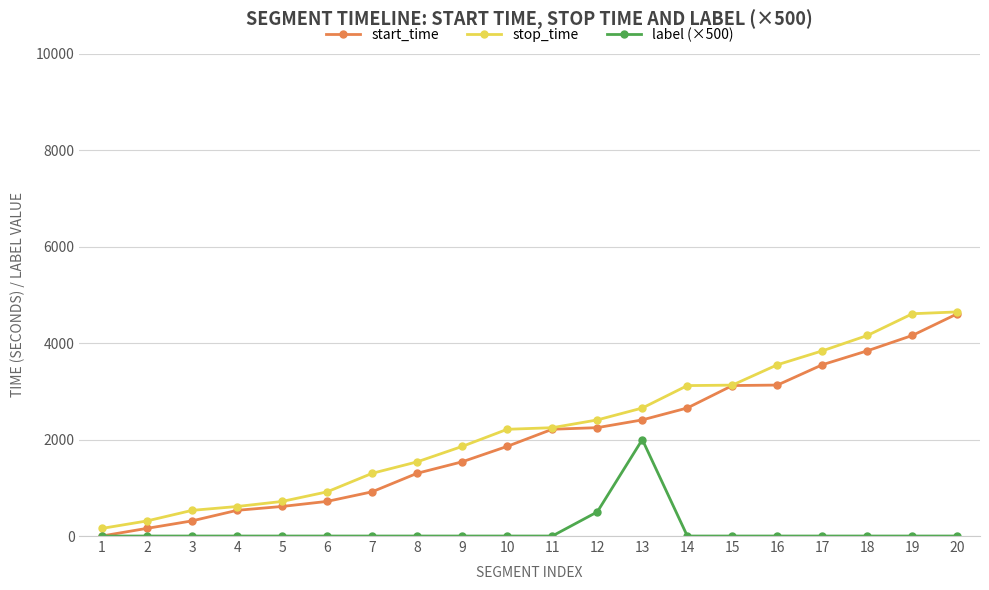

Which series changed the most between 4 and 18?

stop_time